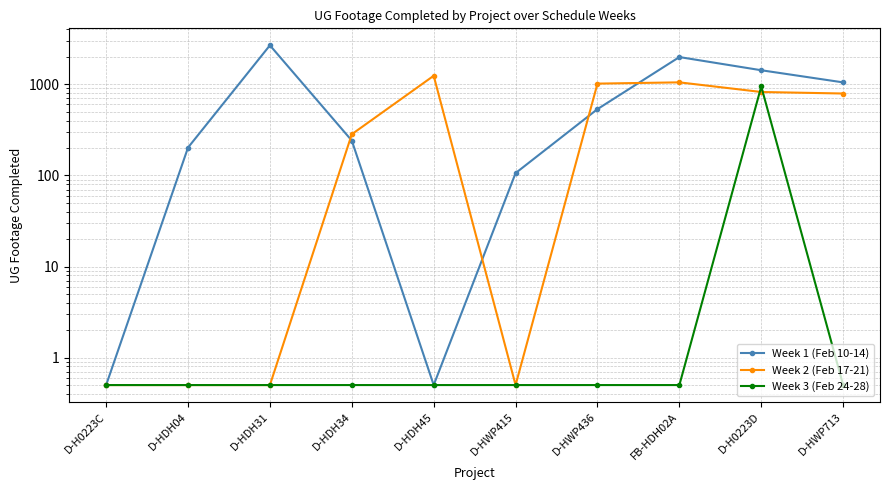

What is the difference between the maximum and minimum values in the Week 3 (Feb 24-28) series?

945.5